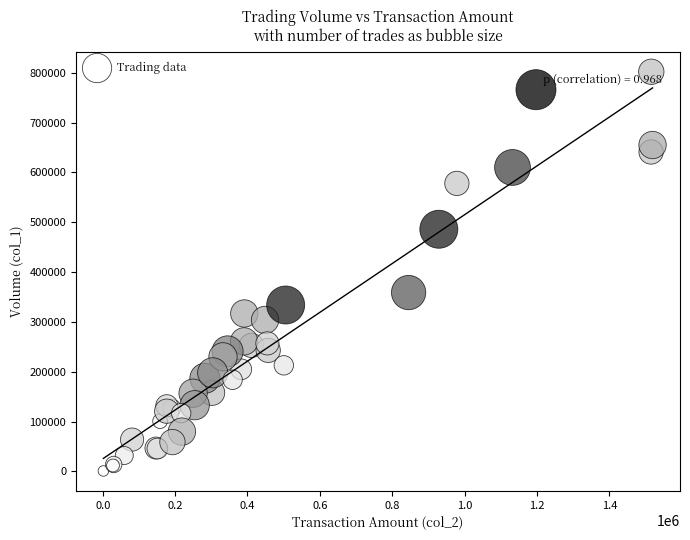

What Y value in the scatter plot is closest to 401500?

359000